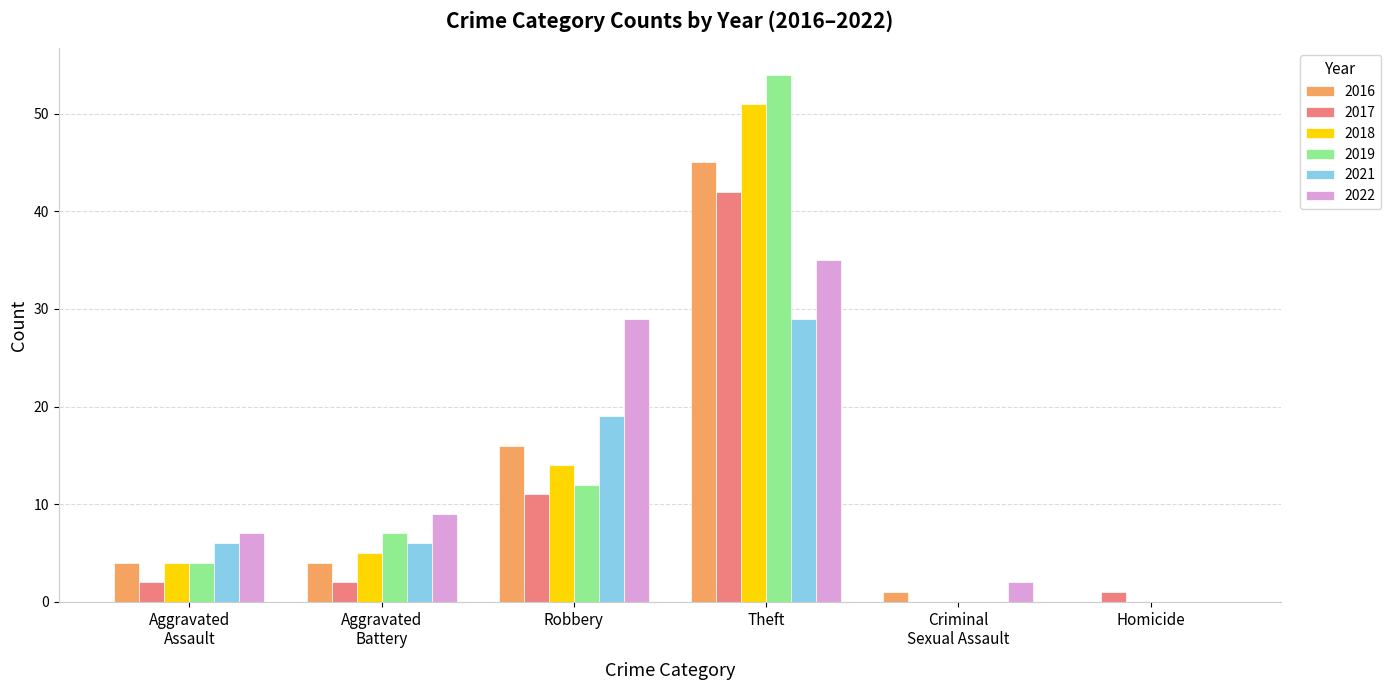

At which category is the sum across all series the highest?

Theft